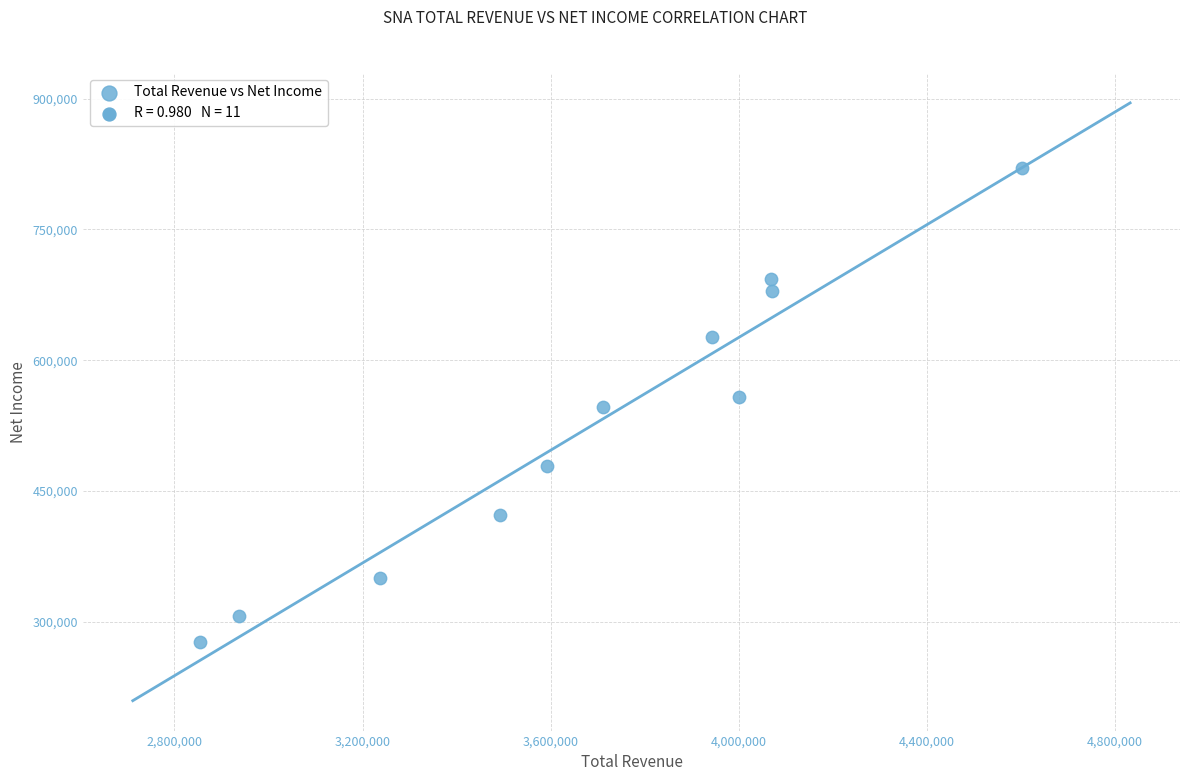

What is the average X value?

3682673